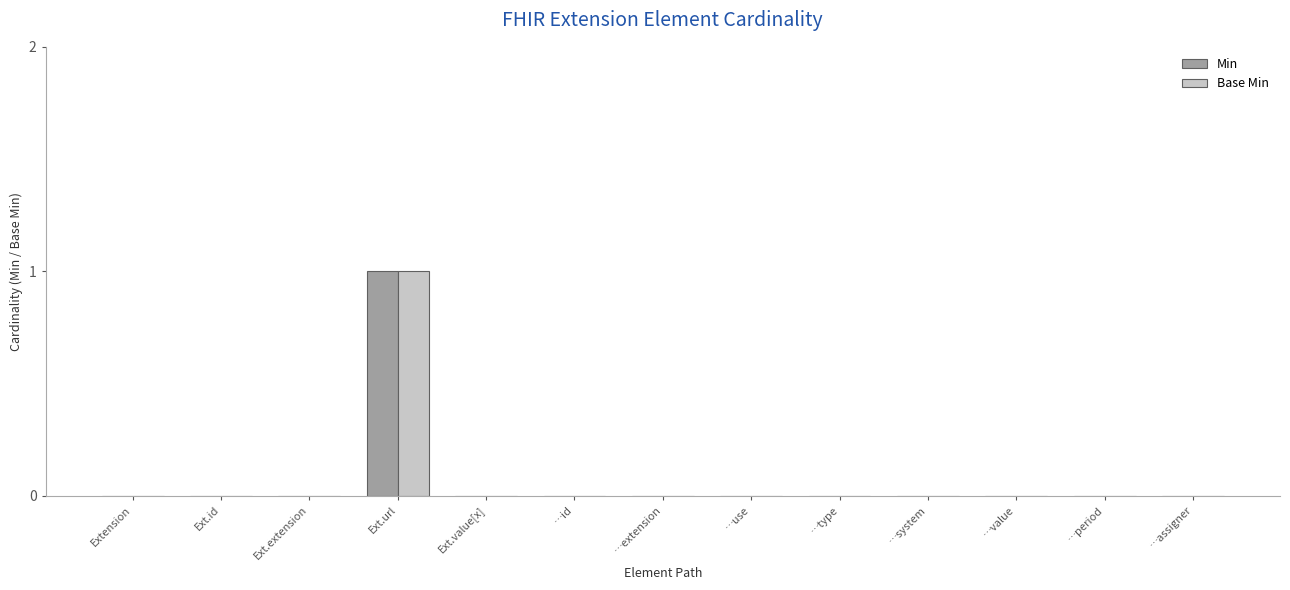

At which category is the sum across all series the highest?

Ext.url